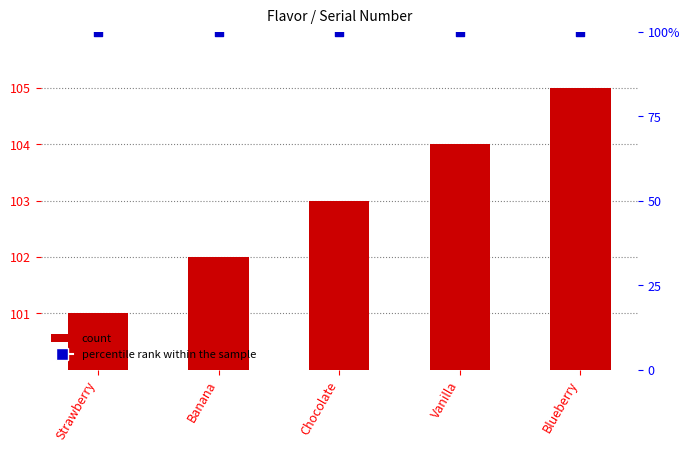

Is the value of percentile rank within the sample at Vanilla greater than the value of count at Chocolate?

No